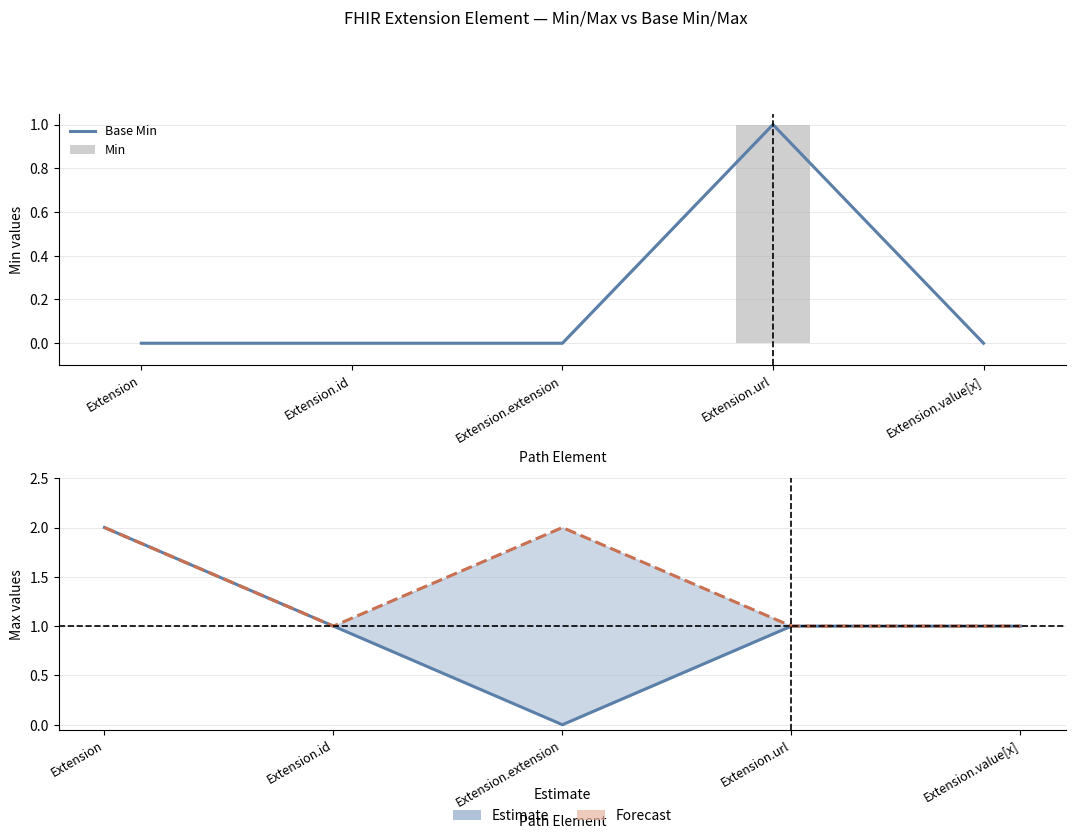

Which category has the lowest value in the Min series?

Extension